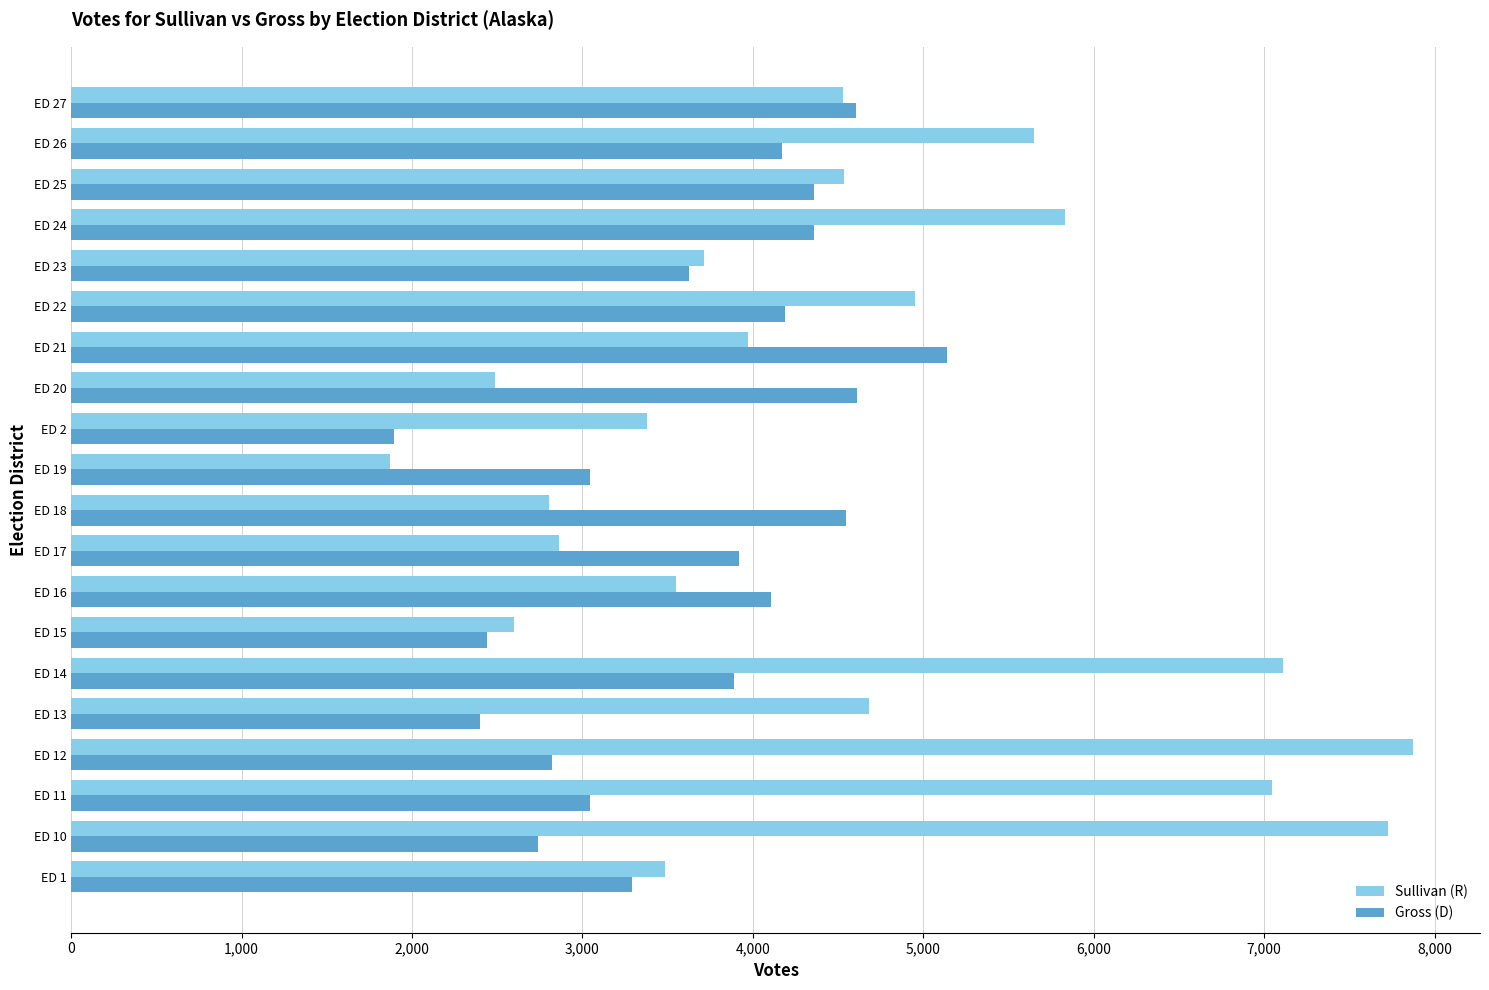

Which series has the largest total across all categories?

Sullivan (R)